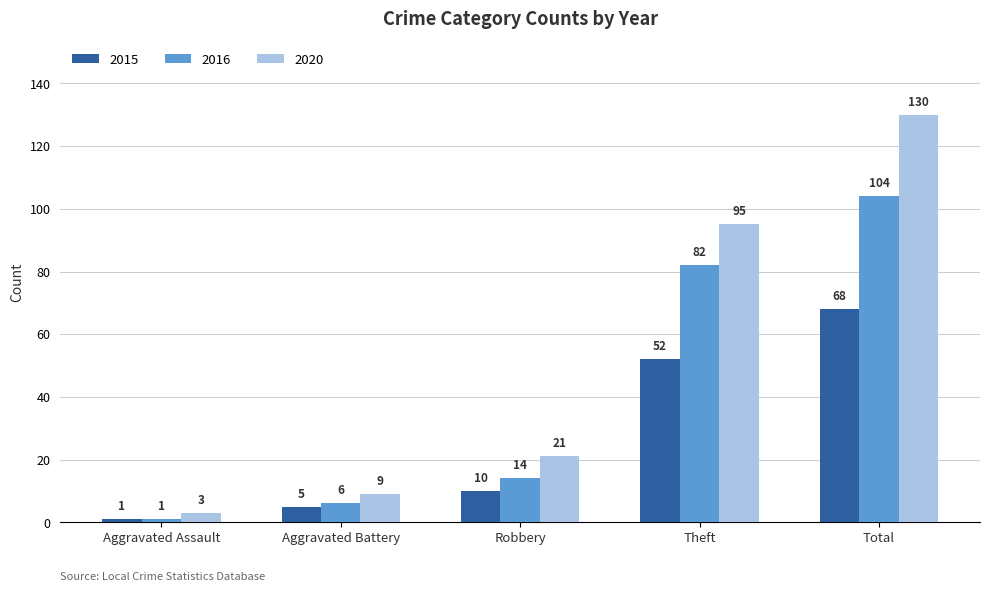

Is it true that 2015 equals 15 at Robbery?

False